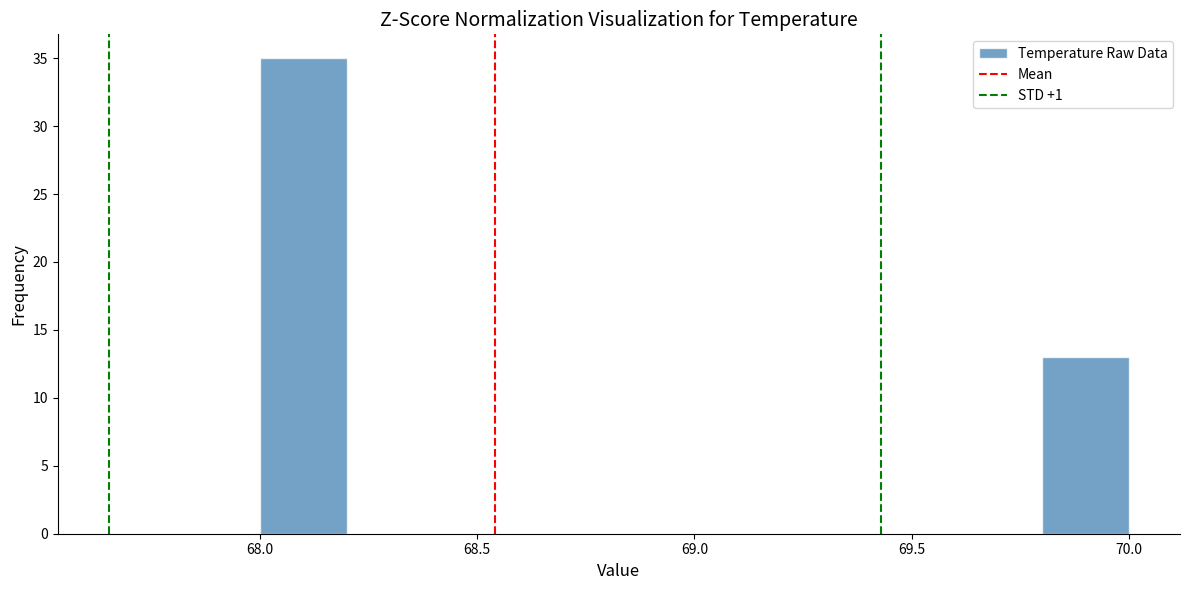

What is the height of the bar covering 69.8 to 70.0 on the x-axis? The values are not printed on the chart, so give them approximately, as read against the axis.

13